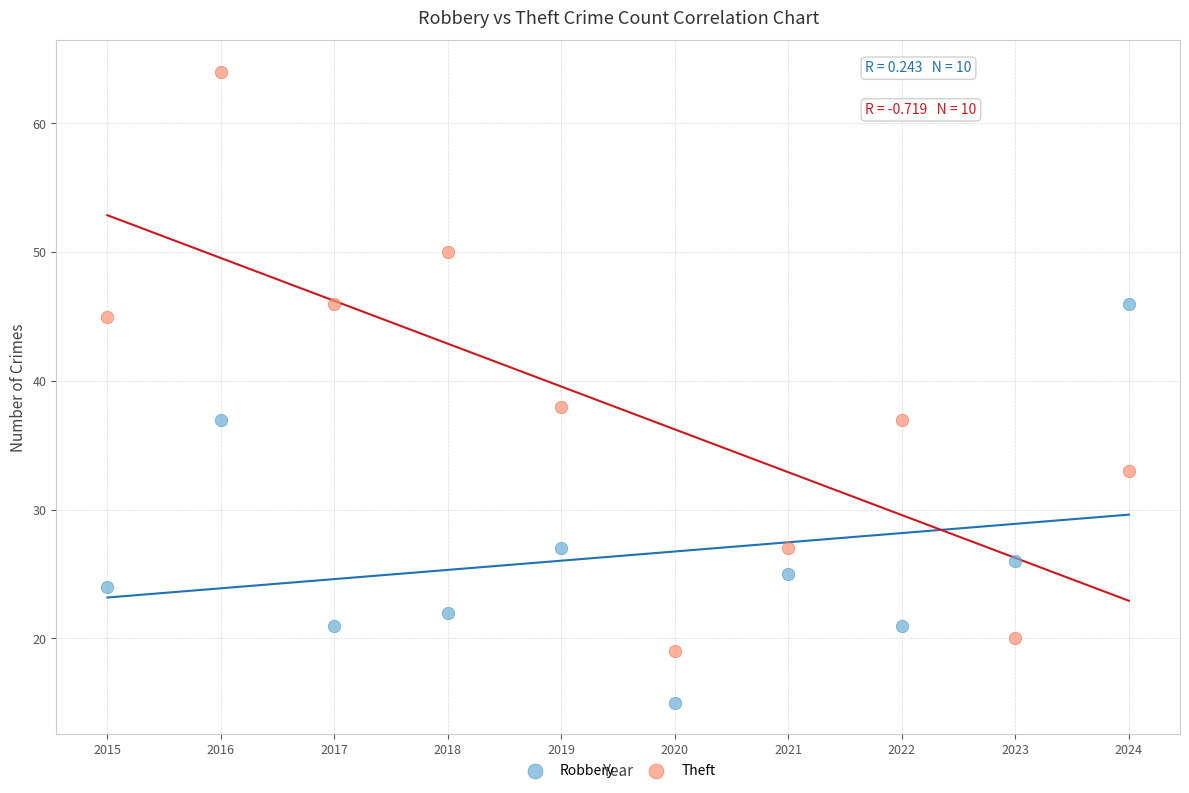

Which series has the largest Y range (max minus min)?

Theft